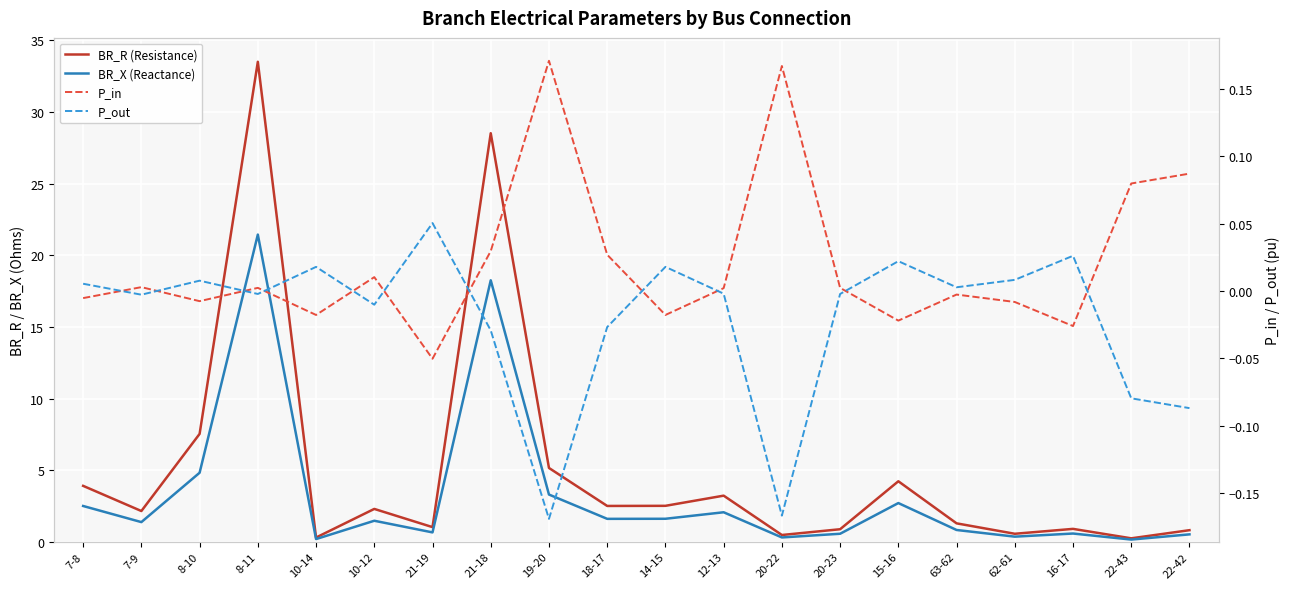

What value does the P_in series have at 22-43?

0.1